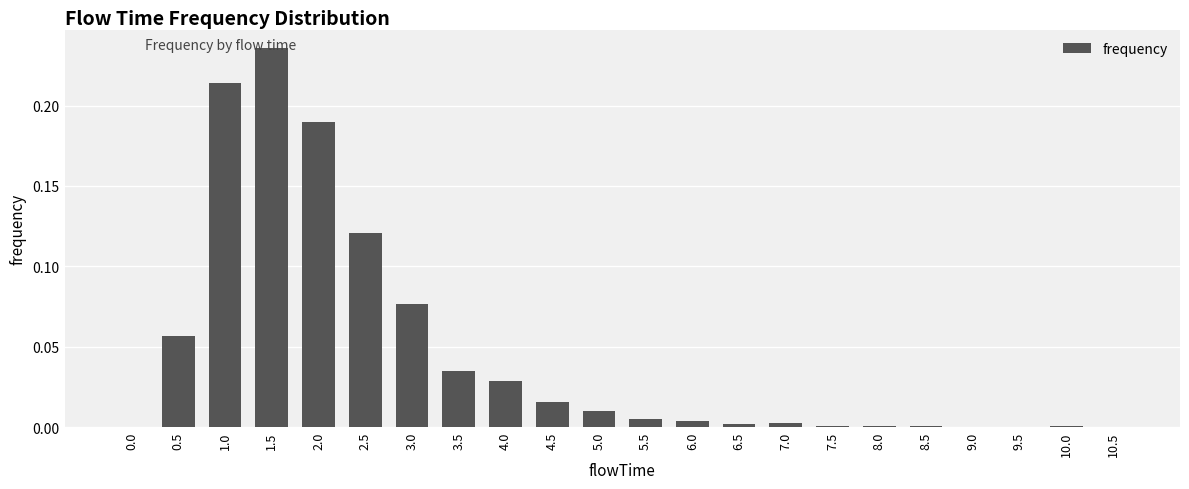

Which label corresponds to the largest value in the chart?

1.5